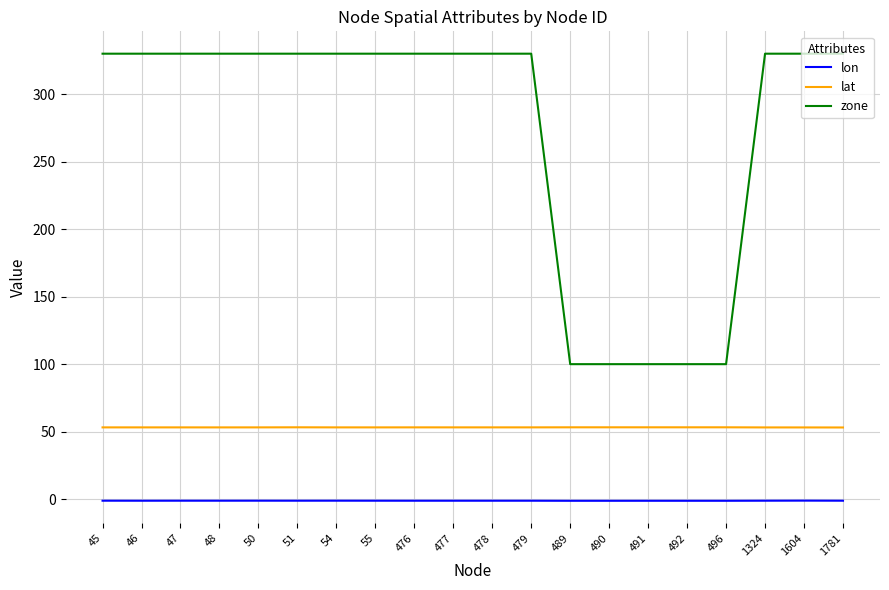

Which series changed the most between 477 and 491?

zone